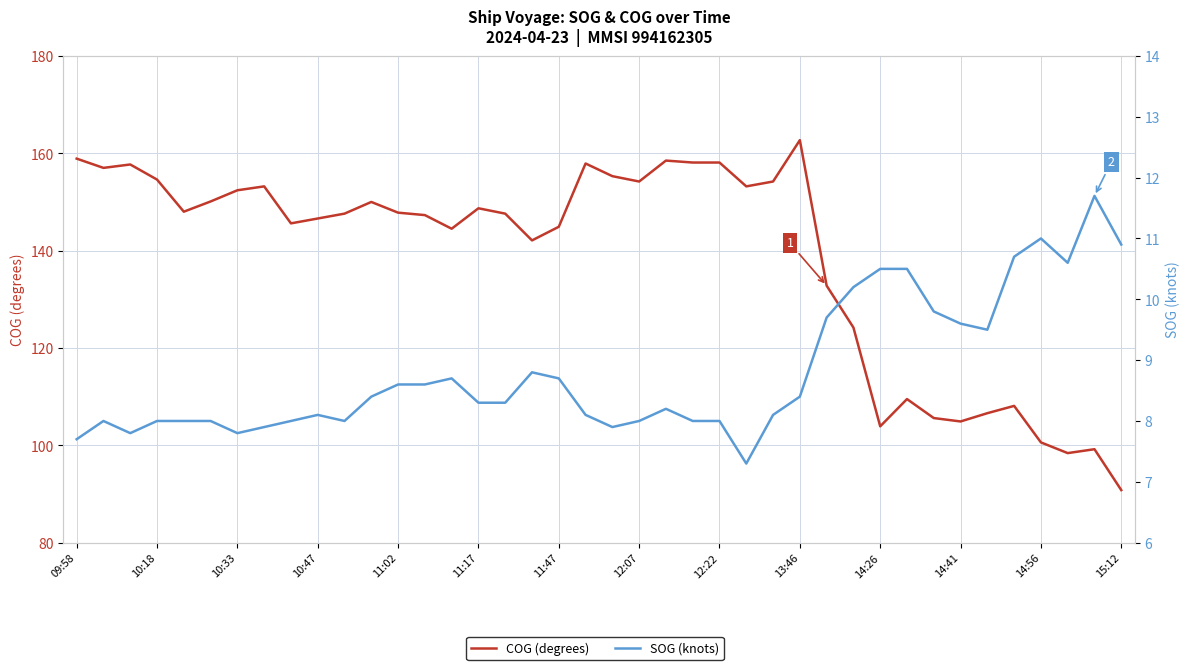

Rank the series at 14:41 from lowest to highest value.

SOG (knots), COG (degrees)